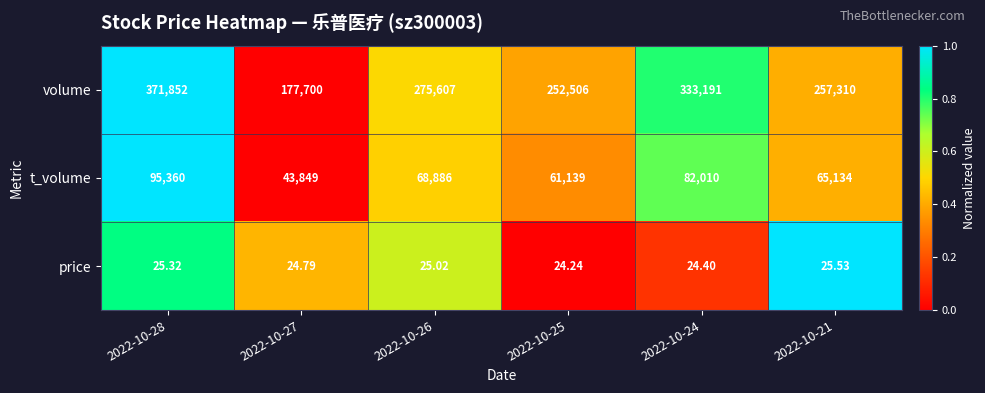

At 2022-10-26, list the series in order from largest to smallest.

volume, t_volume, price